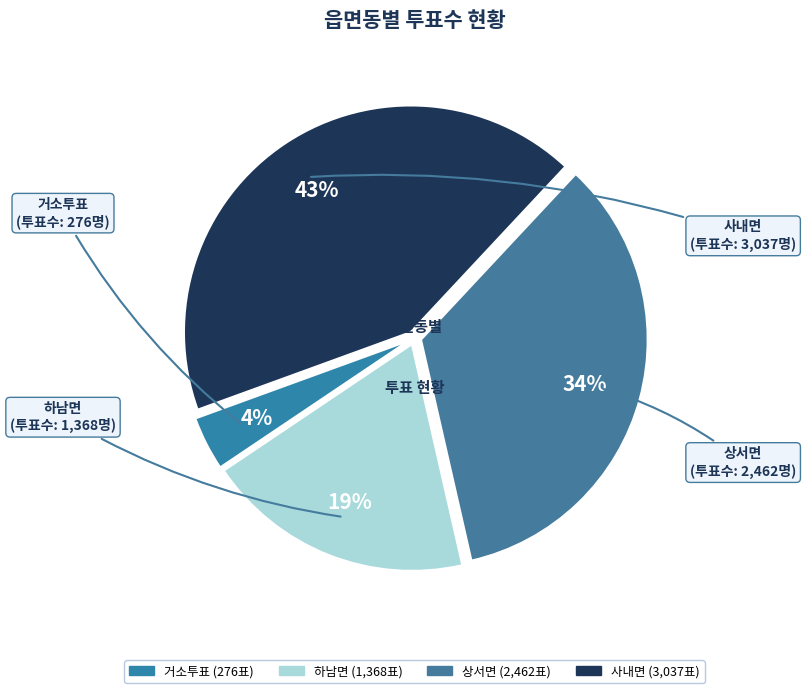

Count the number of slices in the pie.

4